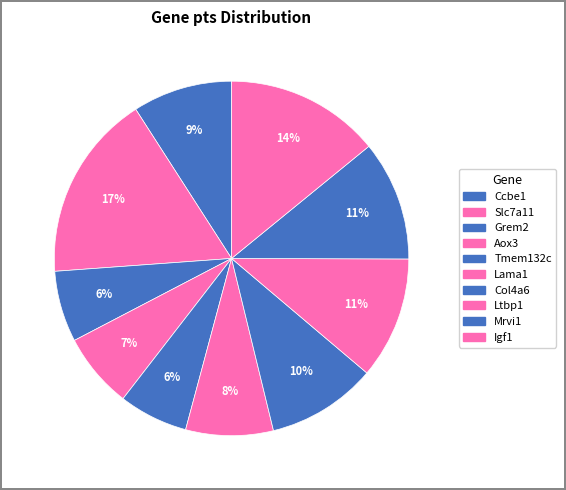

How many slices are in this pie chart?

10